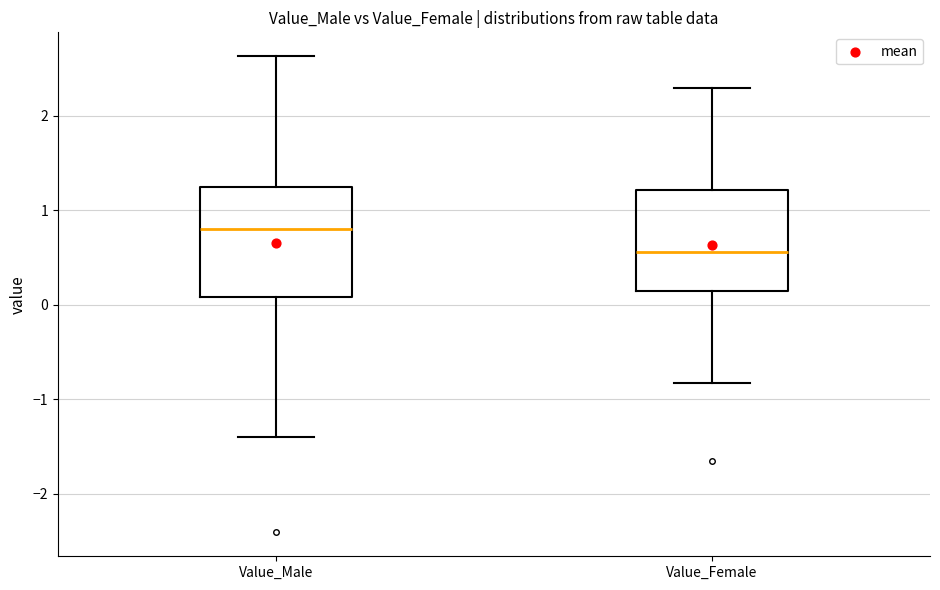

Reading left to right, read every box against the y-axis: the position of its median line, the range the box covers, and the ends of its whiskers. The values are not printed on the chart, so give them approximately, as read against the axis.

Value_Male: median 0.8, box 0.1 to 1.2, whiskers -1.4 to 2.6
Value_Female: median 0.6, box 0.1 to 1.2, whiskers -0.8 to 2.3